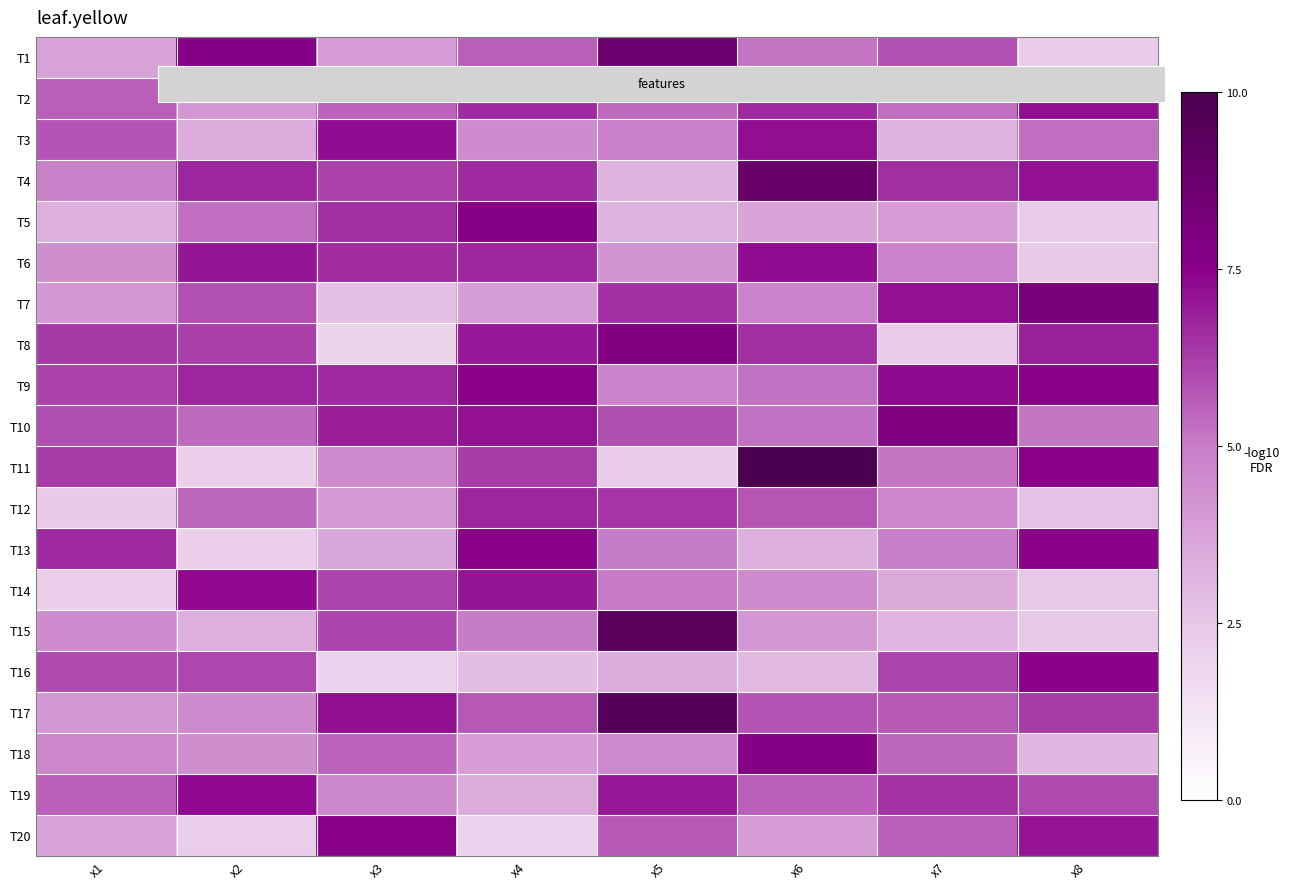

Between x4 and x3, which is larger?

x4